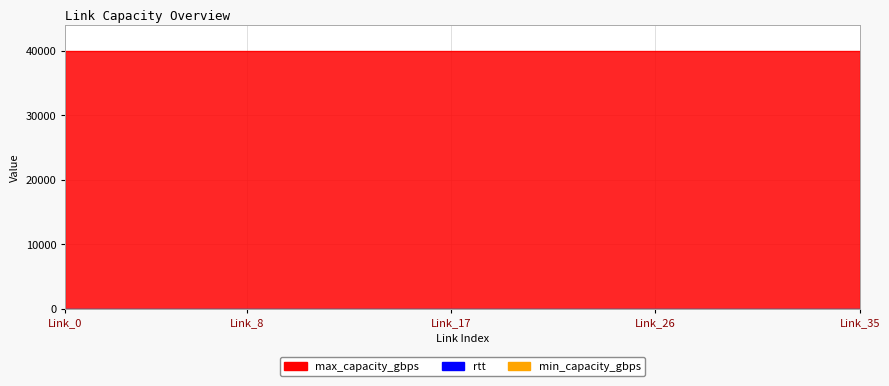

True or false: rtt has a value of 0 at 22.

False